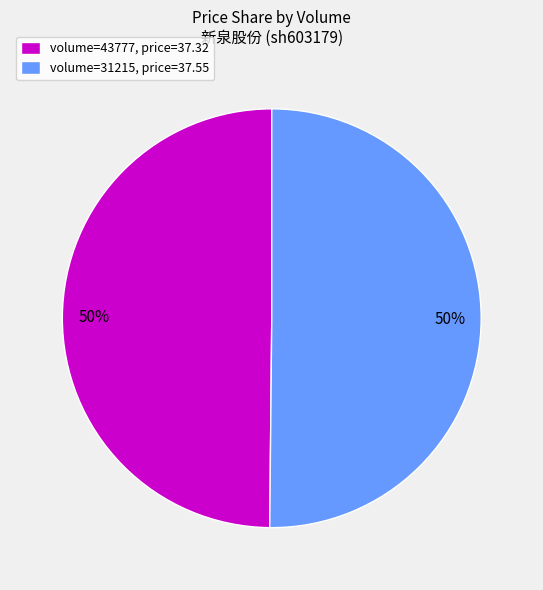

Is the sum of volume=31215, price=37.55 and volume=43777, price=37.32 greater than half?

Yes